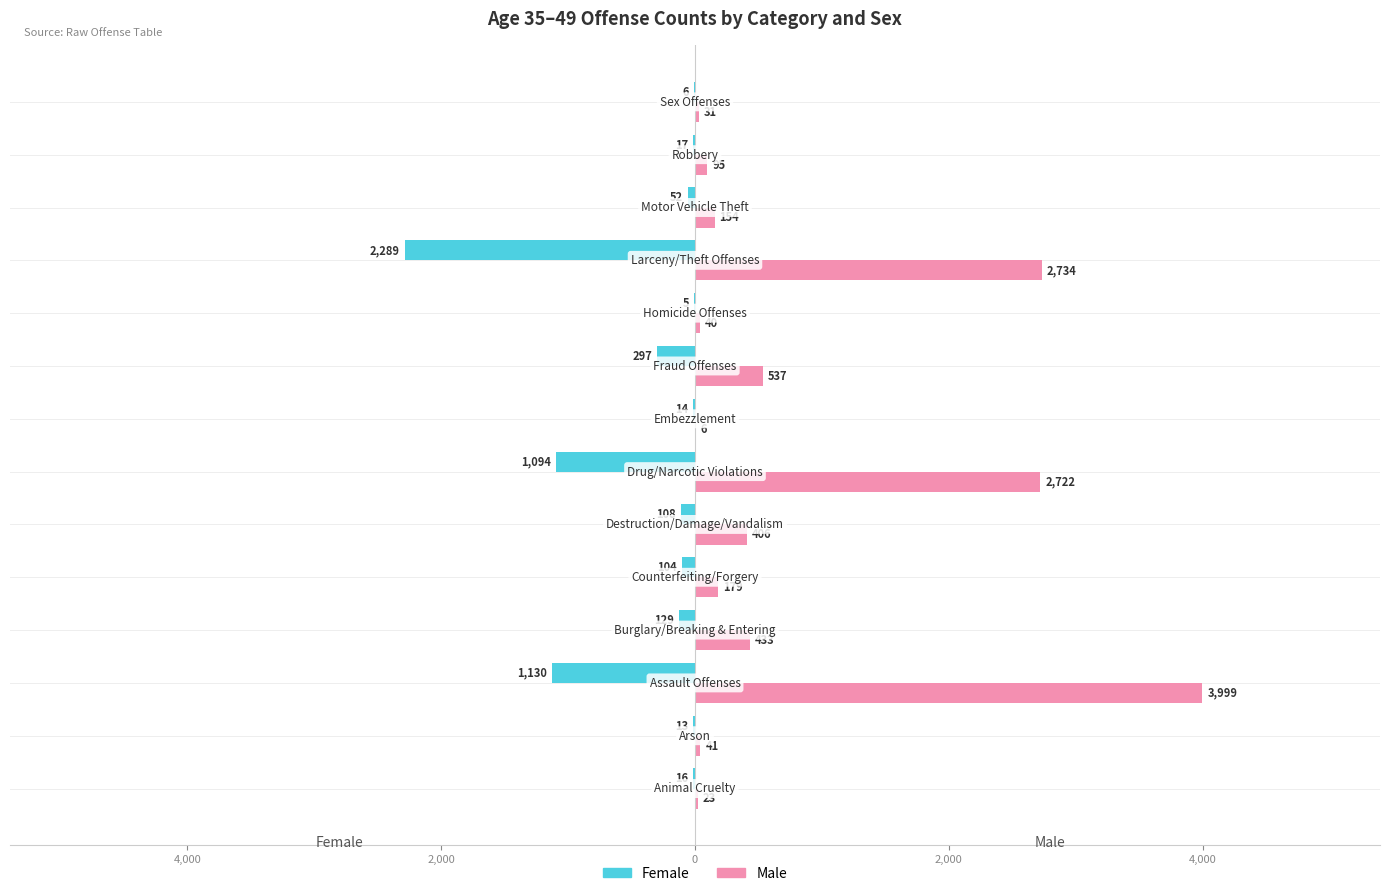

Which series has the widest spread of values?

Male